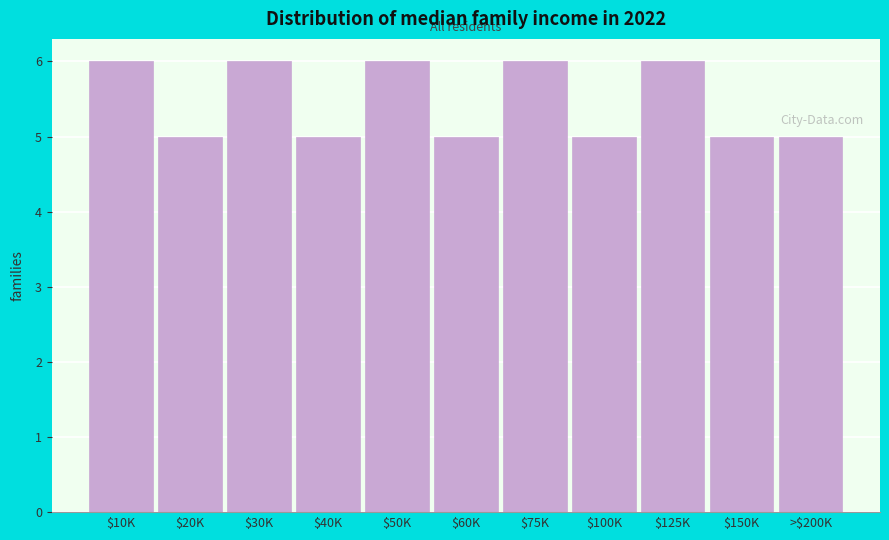

Reading left to right, transcribe all the data shown in this chart.

6	5	6	5	6	5	6	5	6	5	5